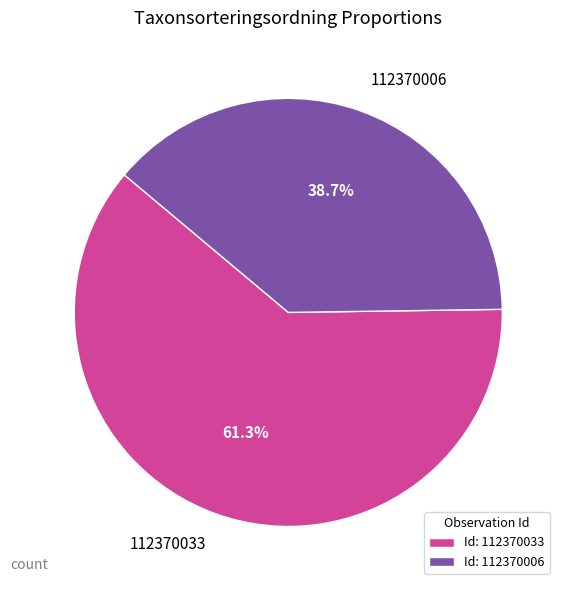

How many segments does this pie chart have?

2